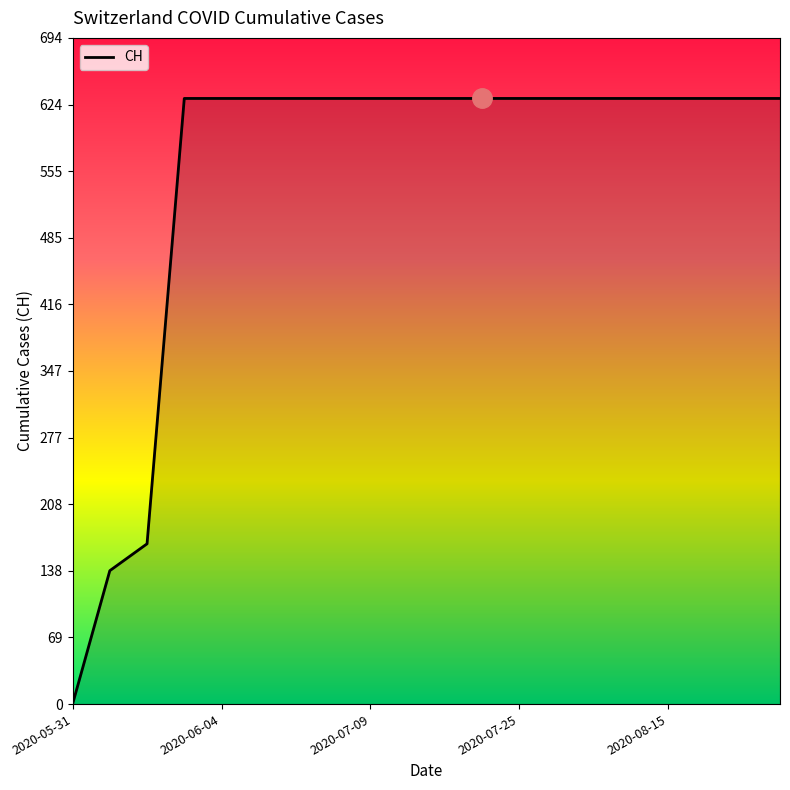

What is the maximum value shown in the chart?

631